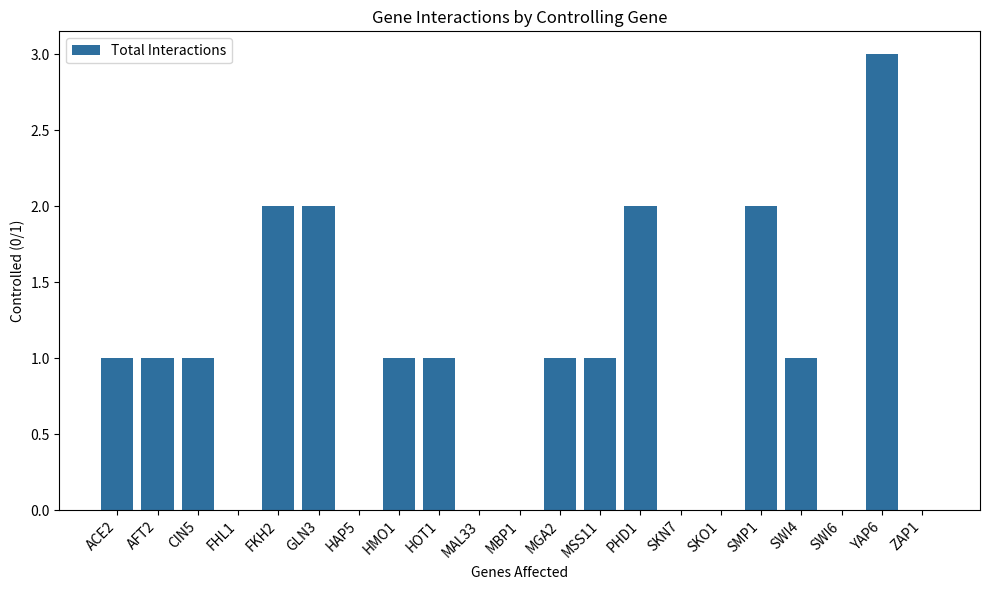

Between CIN5 and GLN3, which is larger?

GLN3